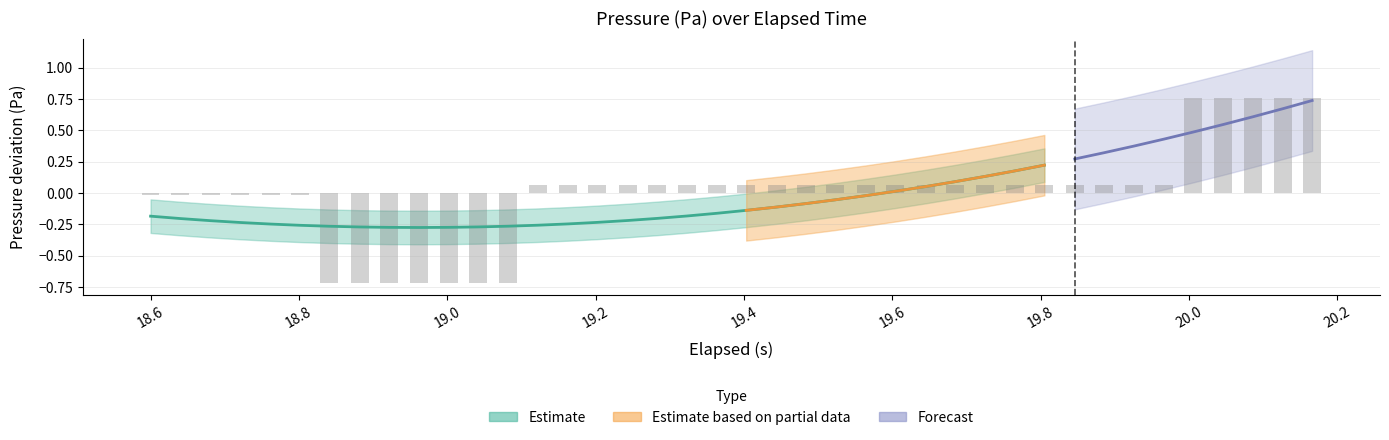

How many data points are above 0?

27